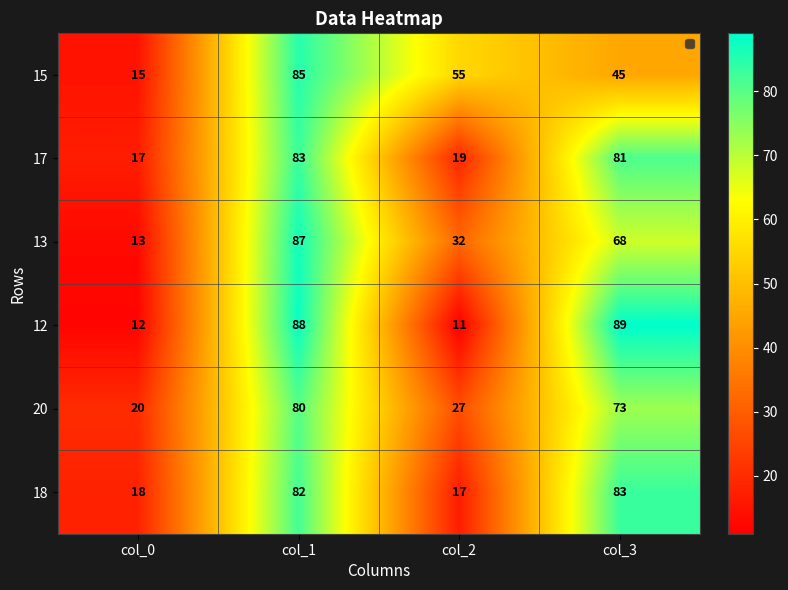

The 17 series shows 29 at col_3. True or false?

False